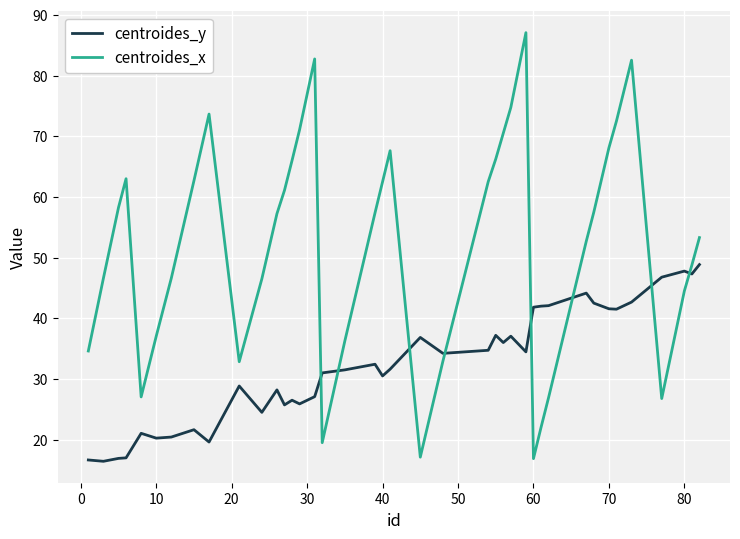

Which series ends up on top after the final intersection of centroides_y and centroides_x?

centroides_x